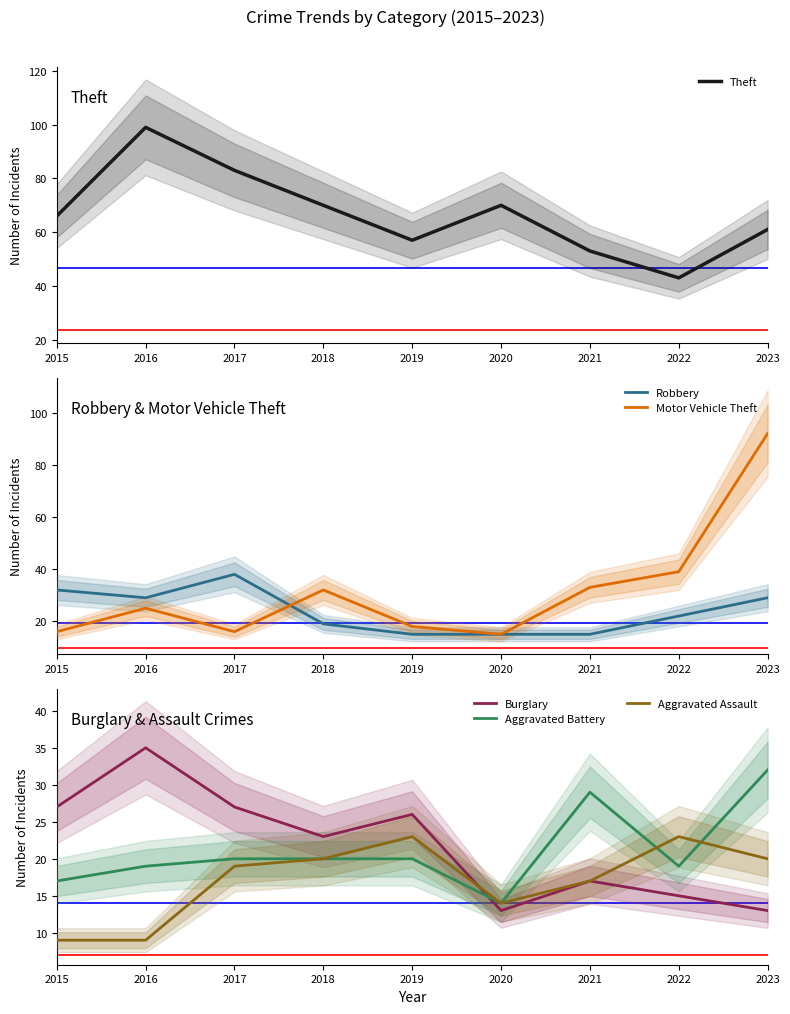

What is the total value across all series at 2015?

167